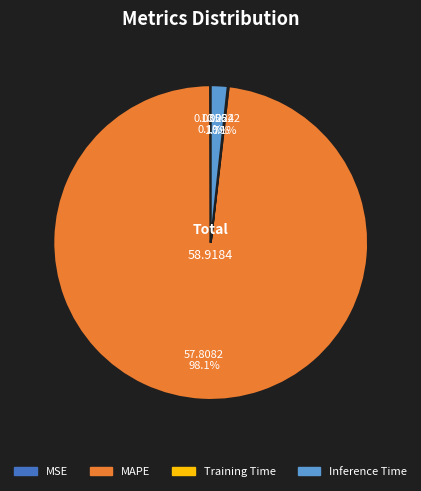

Is there a majority slice in this chart?

Yes